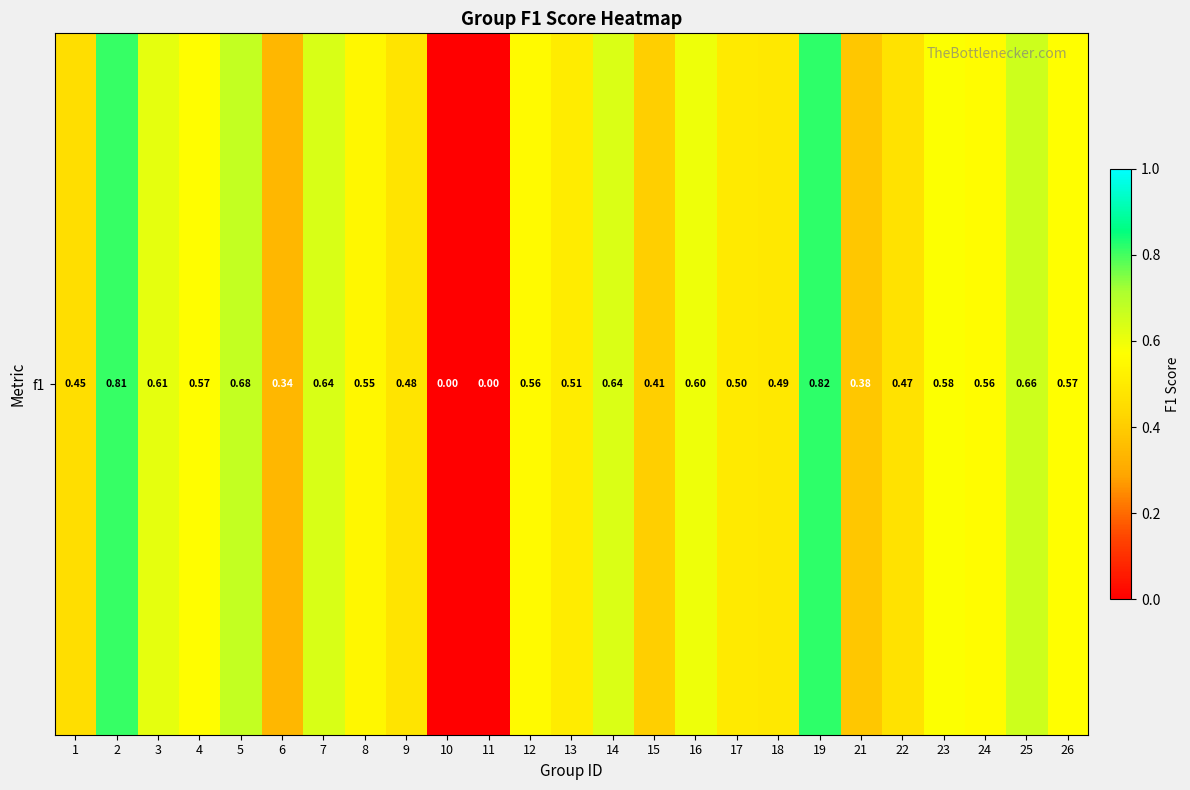

True or false: the data shows 0.3 at 4.

False